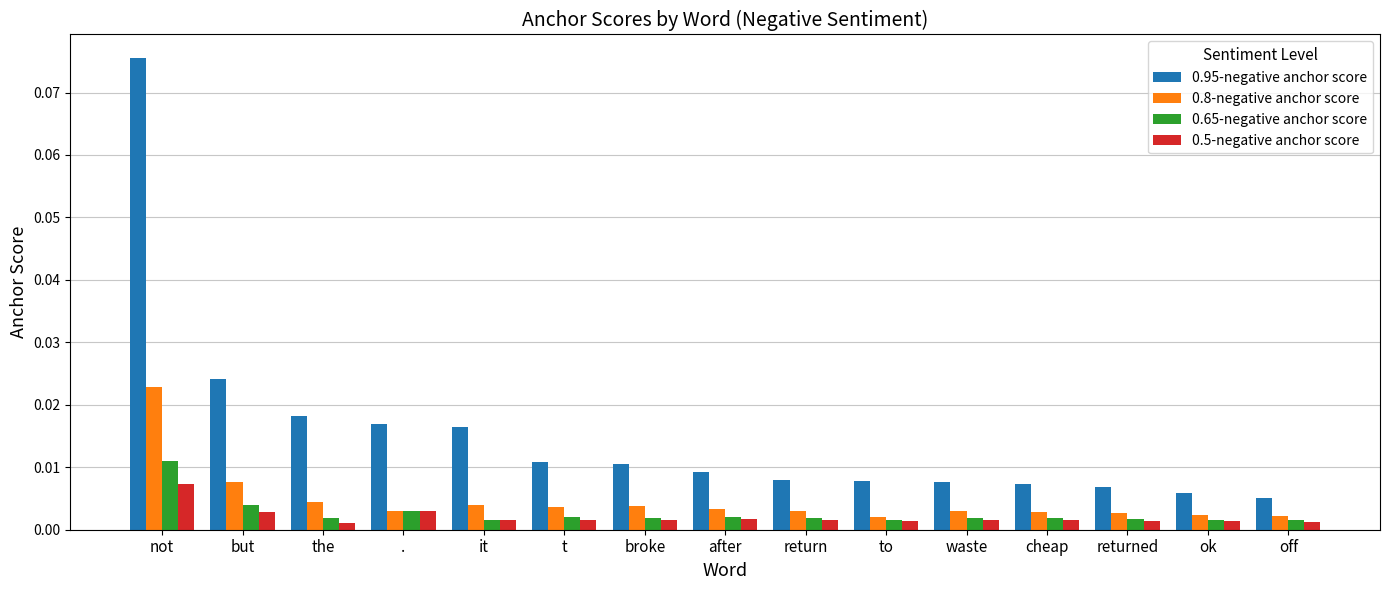

What are all the series names shown in the legend?

0.95-negative anchor score, 0.8-negative anchor score, 0.65-negative anchor score, 0.5-negative anchor score